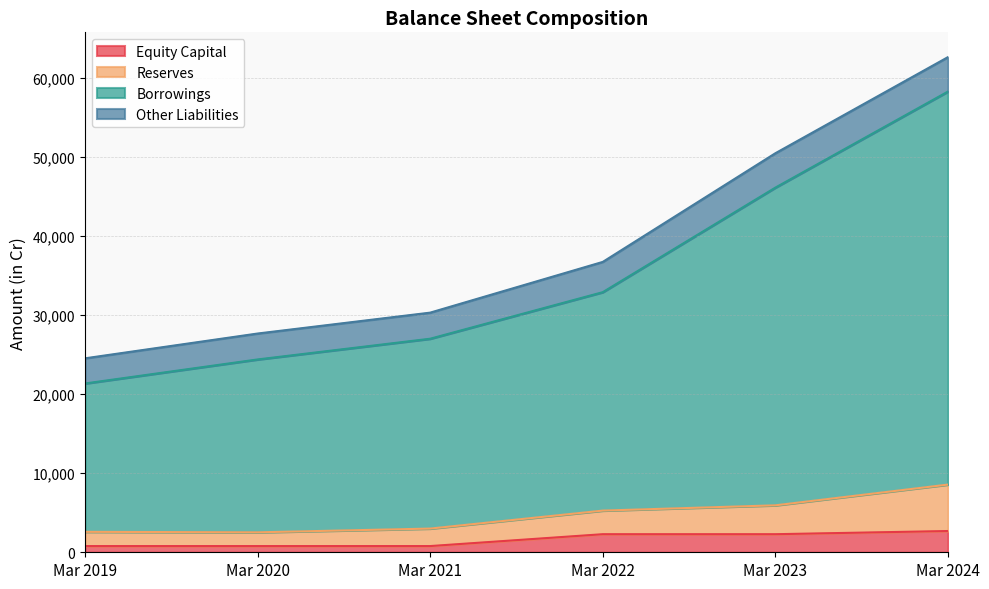

Read the Equity Capital value at Mar 2024, to the nearest 10.

2690